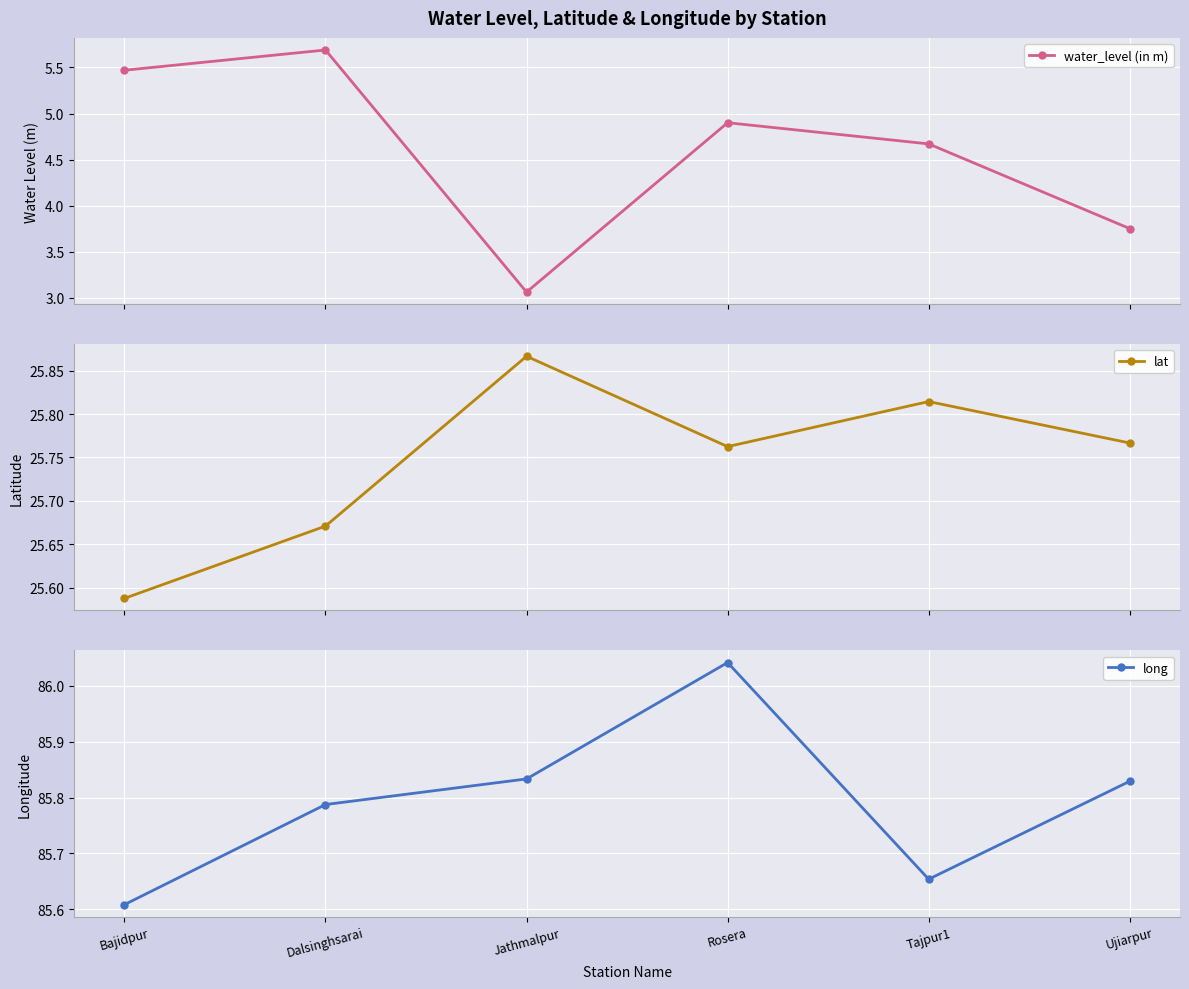

What is the highest value of the water_level (in m) series?

5.7